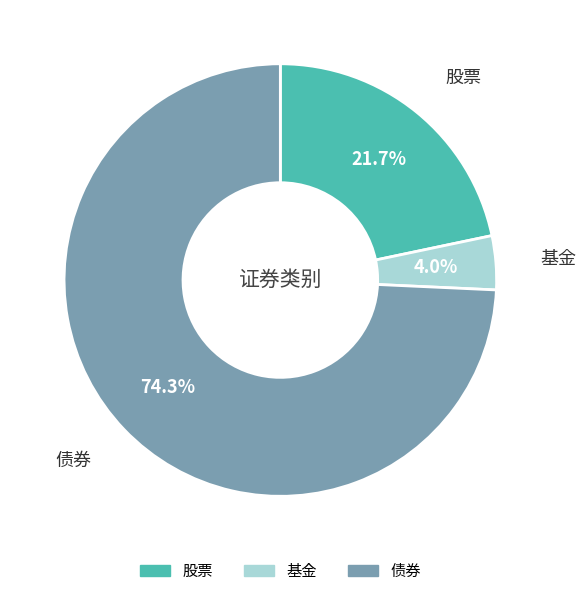

To the nearest percent, what is the difference between the largest and smallest slice percentages?

70%